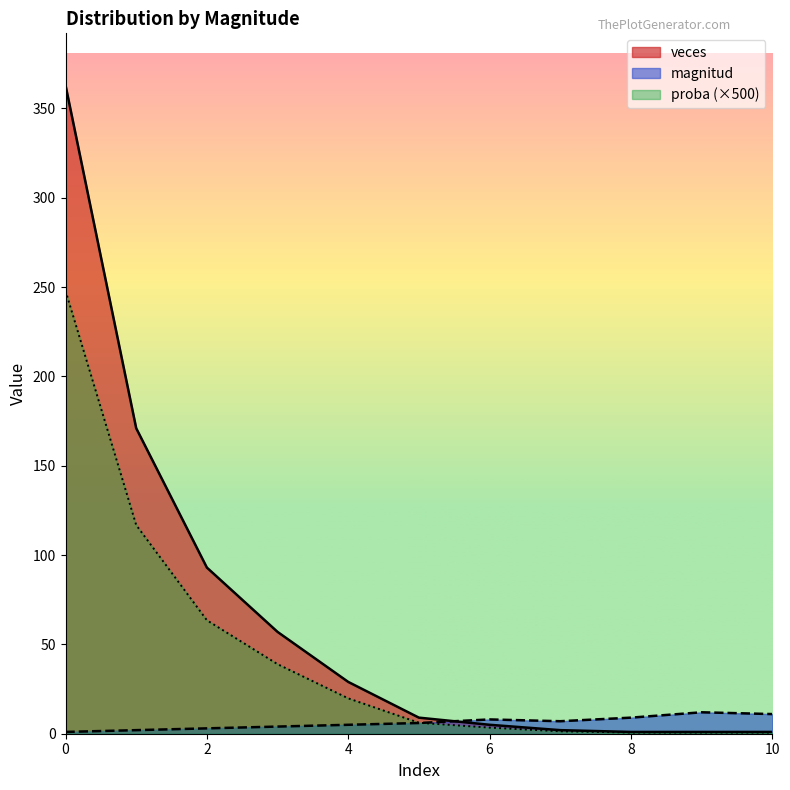

Reading right to left, what are all the values shown in this chart?

magnitud: 10=11.0	9=12.0	8=9.0	7=7.0	6=8.0	5=6.0	4=5.0	3=4.0	2=3.0	1=2.0	0=1.0
veces: 10=1.0	9=1.0	8=1.0	7=2.0	6=5.0	5=9.0	4=29.0	3=57.0	2=93.0	1=171.0	0=363.0
proba: 10=0.7	9=0.7	8=0.7	7=1.4	6=3.4	5=6.1	4=19.8	3=38.9	2=63.5	1=116.8	0=248.0